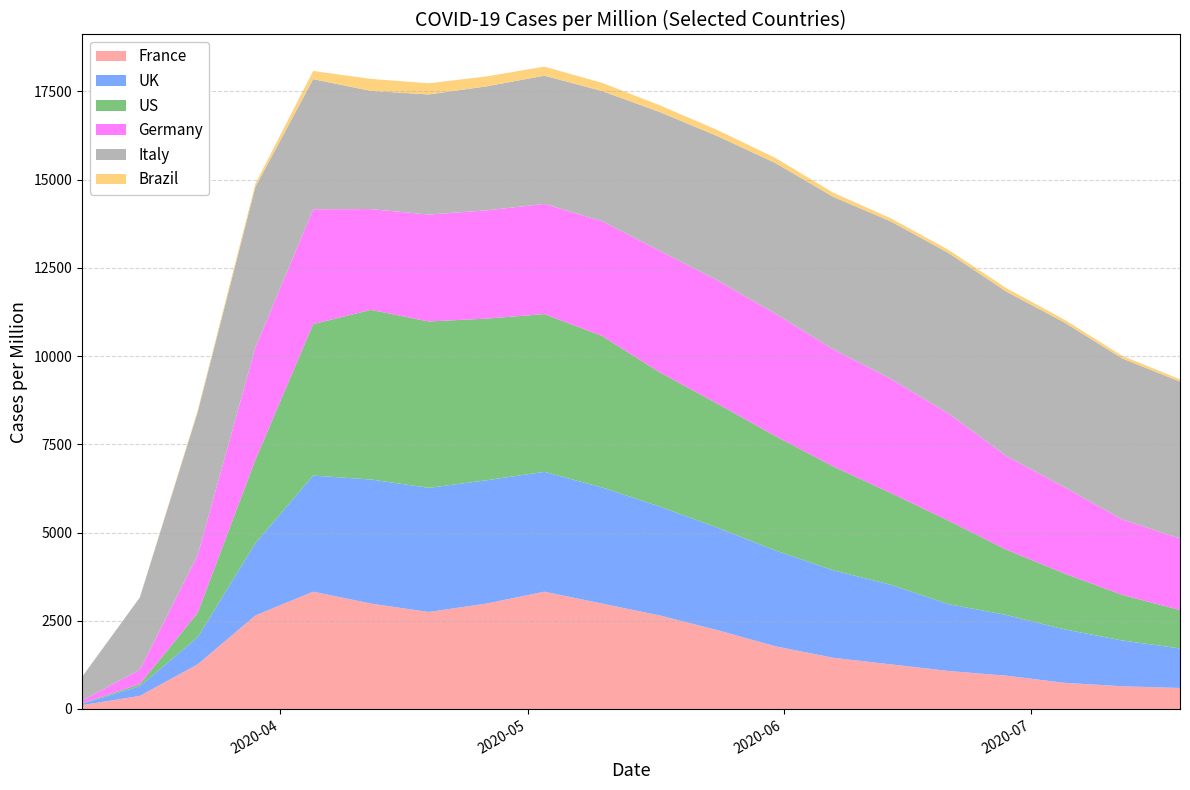

Reading left to right, list all the values displayed in this chart.

France: 2020-03-08=109.2	2020-03-15=369.9	2020-03-22=1263.3	2020-03-29=2649.2	2020-04-05=3323.5	2020-04-12=2986.2	2020-04-19=2748.2	2020-04-26=2986.2	2020-05-03=3323.5	2020-05-10=2986.2	2020-05-17=2649.2	2020-05-24=2232.0	2020-05-31=1775.6	2020-06-07=1450.2	2020-06-14=1263.3	2020-06-21=1076.2	2020-06-28=942.1	2020-07-05=741.6	2020-07-12=643.5	2020-07-19=594.9
UK: 2020-03-08=41.0	2020-03-15=273.9	2020-03-22=768.0	2020-03-29=2048.1	2020-04-05=3289.1	2020-04-12=3515.4	2020-04-19=3516.7	2020-04-26=3494.0	2020-05-03=3395.1	2020-05-10=3289.1	2020-05-17=3084.4	2020-05-24=2903.2	2020-05-31=2714.8	2020-06-07=2479.8	2020-06-14=2253.1	2020-06-21=1891.4	2020-06-28=1719.5	2020-07-05=1513.6	2020-07-12=1298.0	2020-07-19=1119.8
US: 2020-03-08=10.6	2020-03-15=58.5	2020-03-22=686.2	2020-03-29=2363.7	2020-04-05=4292.9	2020-04-12=4806.5	2020-04-19=4714.2	2020-04-26=4579.6	2020-05-03=4470.3	2020-05-10=4292.9	2020-05-17=3801.3	2020-05-24=3511.1	2020-05-31=3239.8	2020-06-07=2940.6	2020-06-14=2597.9	2020-06-21=2363.7	2020-06-28=1848.4	2020-07-05=1582.2	2020-07-12=1291.3	2020-07-19=1087.7
Germany: 2020-03-08=77.8	2020-03-15=406.7	2020-03-22=1631.7	2020-03-29=3183.4	2020-04-05=3252.4	2020-04-12=2855.4	2020-04-19=3029.7	2020-04-26=3066.5	2020-05-03=3120.8	2020-05-10=3252.4	2020-05-17=3445.7	2020-05-24=3494.2	2020-05-31=3468.0	2020-06-07=3320.3	2020-06-14=3235.3	2020-06-21=3034.6	2020-06-28=2653.3	2020-07-05=2447.6	2020-07-12=2137.8	2020-07-19=2029.4
Italy: 2020-03-08=670.2	2020-03-15=2049.3	2020-03-22=4057.0	2020-03-29=4547.7	2020-04-05=3687.5	2020-04-12=3348.3	2020-04-19=3403.1	2020-04-26=3514.7	2020-05-03=3634.3	2020-05-10=3687.5	2020-05-17=3931.7	2020-05-24=4087.9	2020-05-31=4269.0	2020-06-07=4319.4	2020-06-14=4460.5	2020-06-21=4547.7	2020-06-28=4656.9	2020-07-05=4666.0	2020-07-12=4562.1	2020-07-19=4443.8
Brazil: 2020-03-08=0.6	2020-03-15=4.8	2020-03-22=46.8	2020-03-29=91.7	2020-04-05=232.7	2020-04-12=340.1	2020-04-19=315.9	2020-04-26=281.5	2020-05-03=256.6	2020-05-10=232.7	2020-05-17=190.8	2020-05-24=171.2	2020-05-31=144.9	2020-06-07=117.4	2020-06-14=89.9	2020-06-21=88.8	2020-06-28=97.6	2020-07-05=80.0	2020-07-12=73.8	2020-07-19=65.2